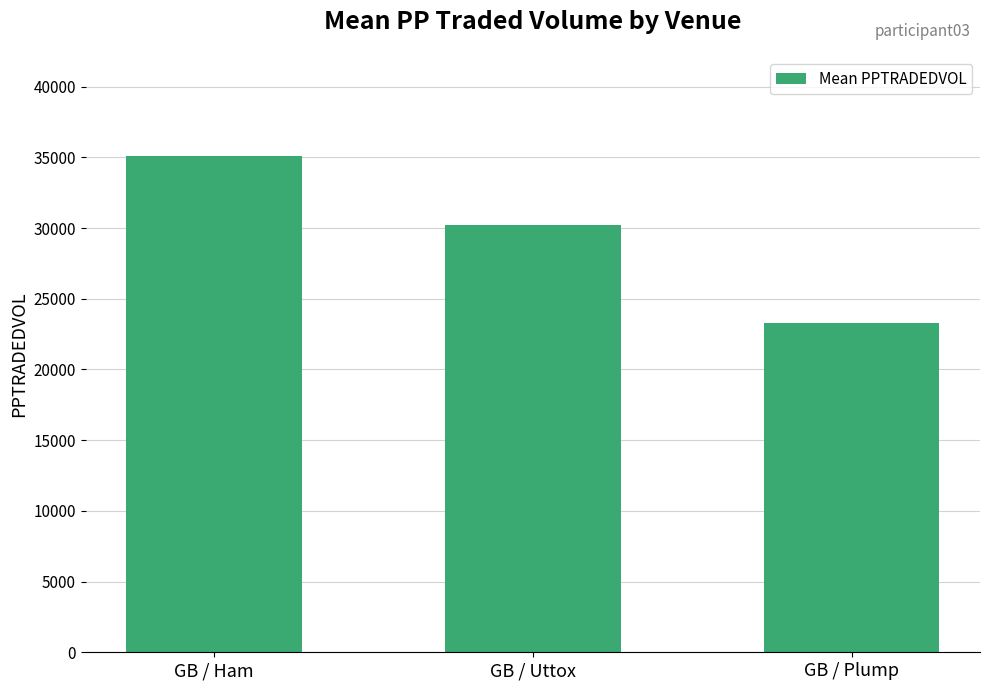

At which category does the chart reach its peak across all series?

GB / Ham